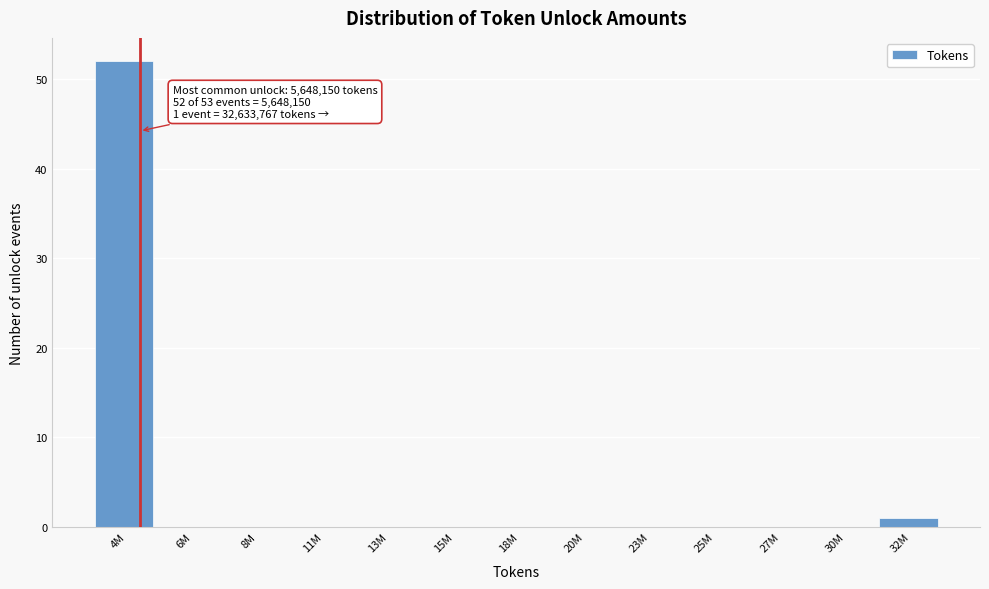

Reading right to left, what are all the values shown in this chart?

32M=1	30M=0	27M=0	25M=0	23M=0	20M=0	18M=0	15M=0	13M=0	11M=0	8M=0	6M=0	4M=52